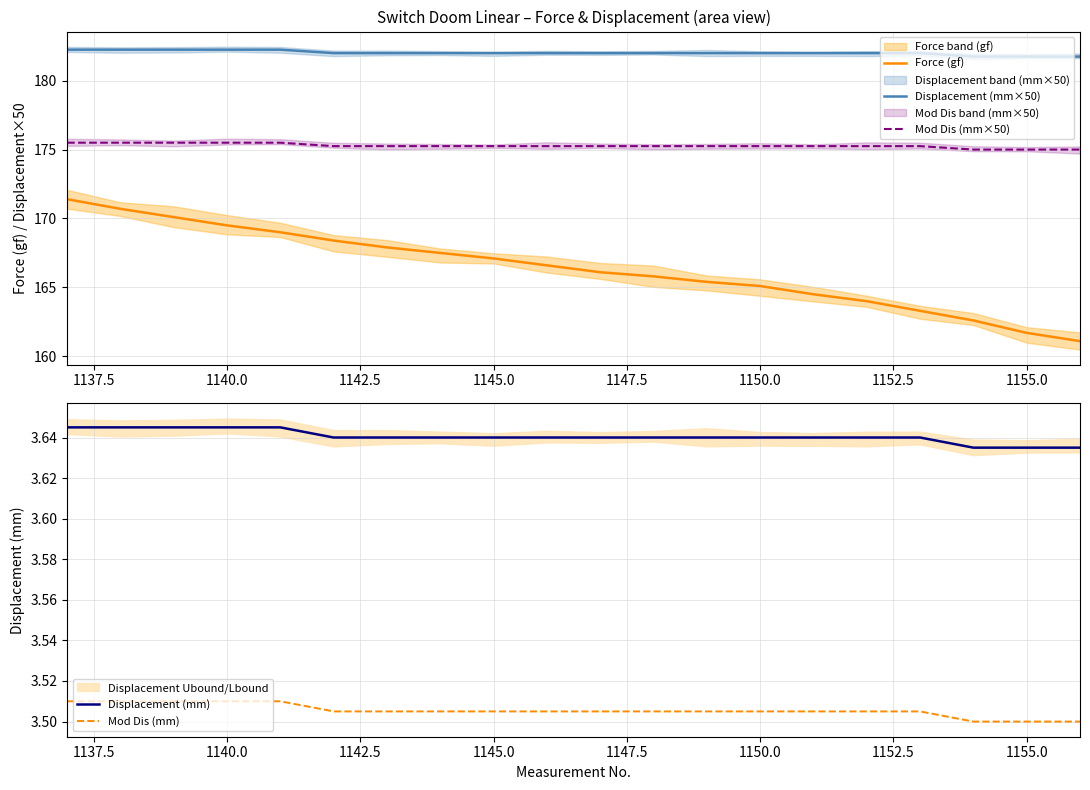

Which series has the largest total across all categories?

Displacement (mm×50)